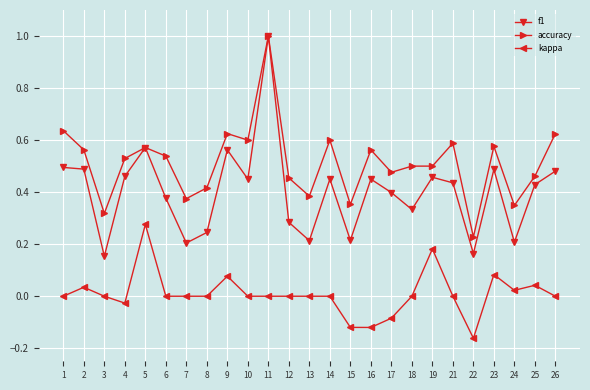

What is the maximum value shown in the chart?

1.0